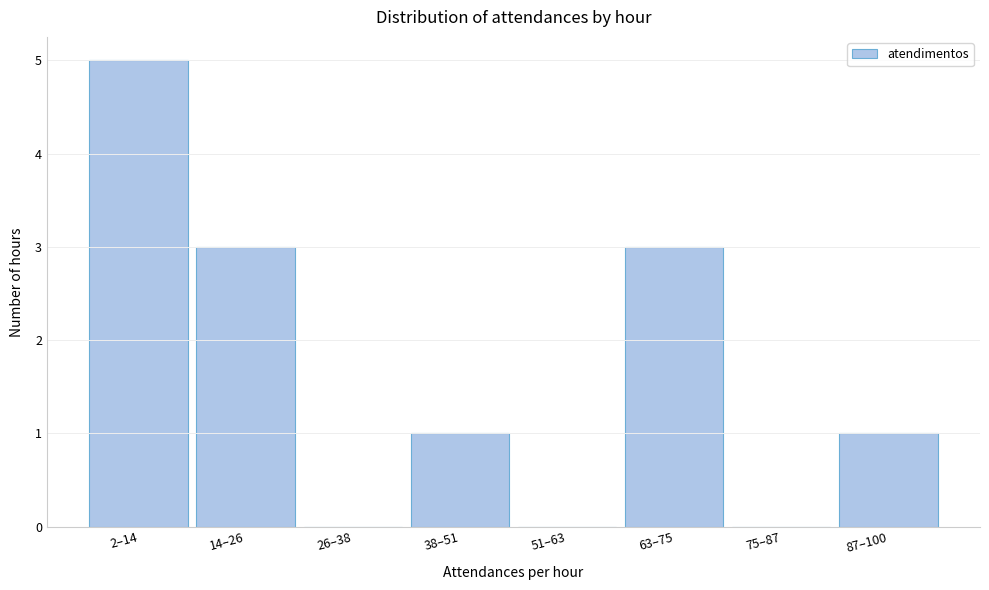

Reading left to right, list all the values displayed in this chart.

2–14=5	14–26=3	26–38=0	38–51=1	51–63=0	63–75=3	75–87=0	87–100=1